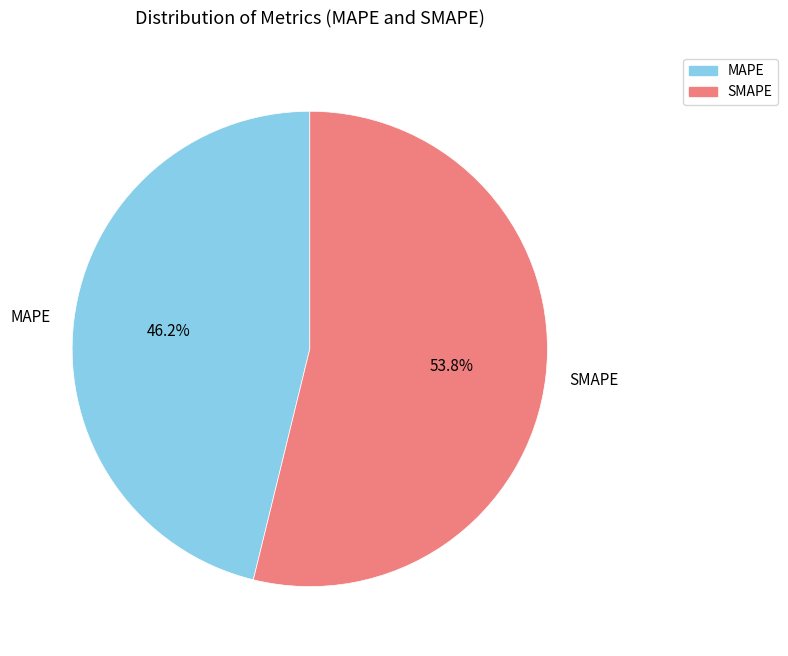

What percentage is NOT represented by SMAPE?

46.2%